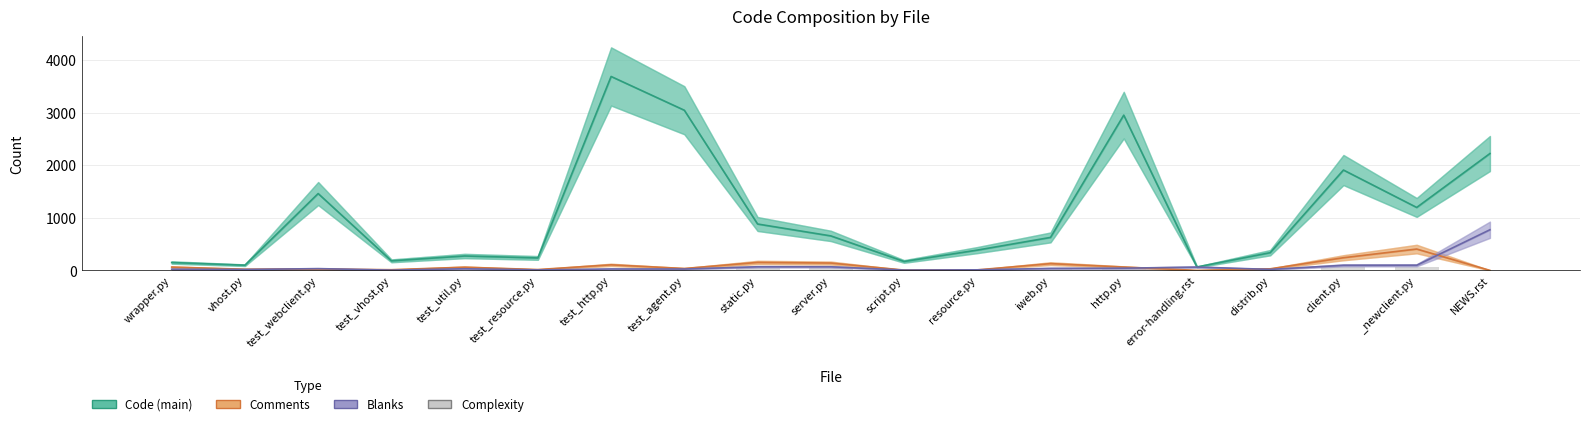

Reading left to right, list all the values displayed in this chart.

Code: 150	99	1461	182	274	237	3687	3045	882	656	170	386	627	2952	65	337	1908	1197	2222
Comments: 63	22	26	13	61	16	106	36	152	140	6	10	129	64	0	30	241	406	0
Blanks: 23	17	34	5	31	9	27	26	69	69	6	11	38	42	63	19	97	98	773
Complexity: 9	3	14	0	3	0	6	4	44	53	0	0	34	21	0	5	72	68	0